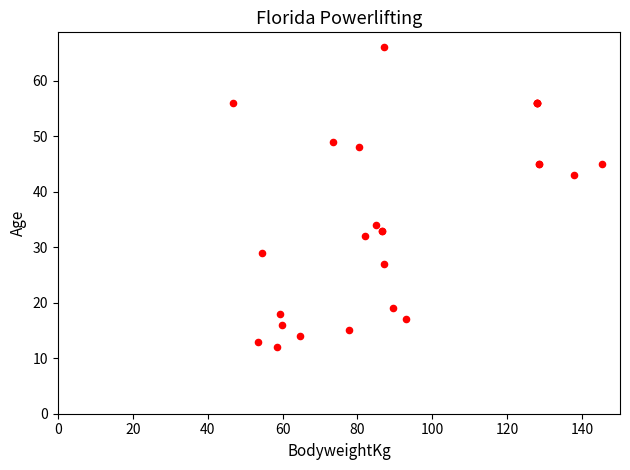

What Y value in the scatter plot is closest to 39?

43